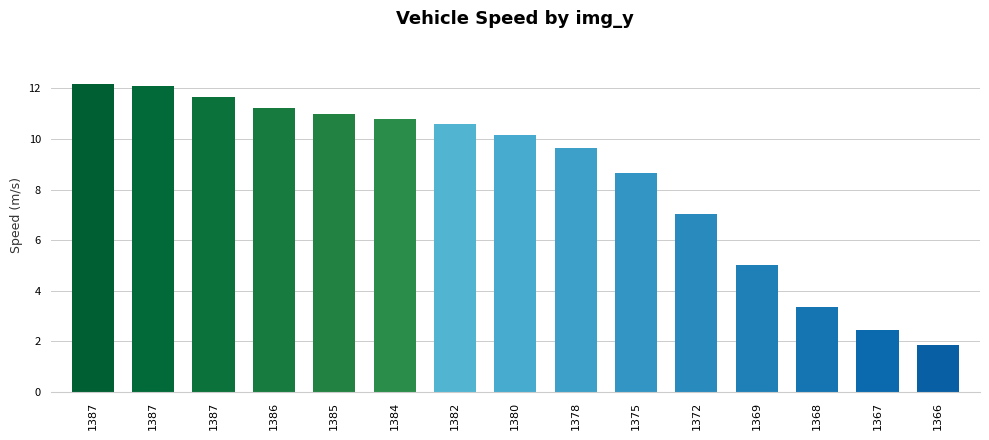

How many data points are above 10?

8